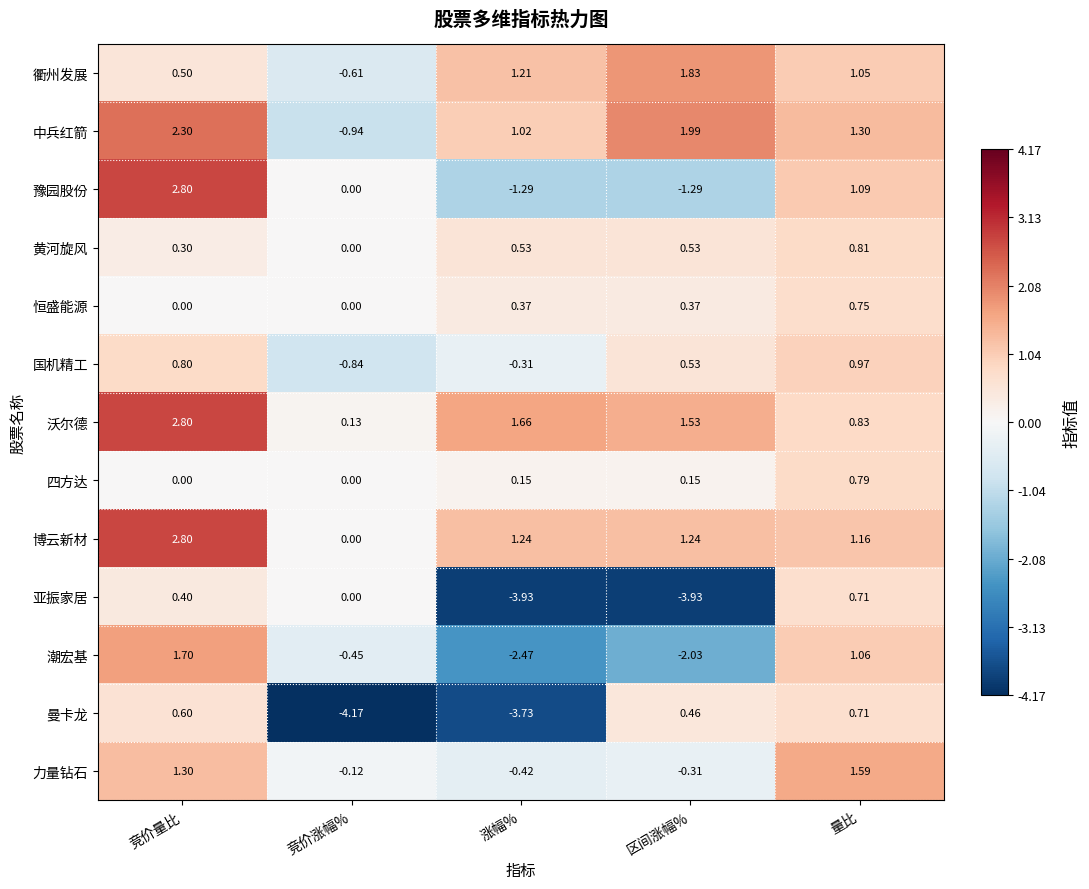

Which series has the largest total across all categories?

沃尔德